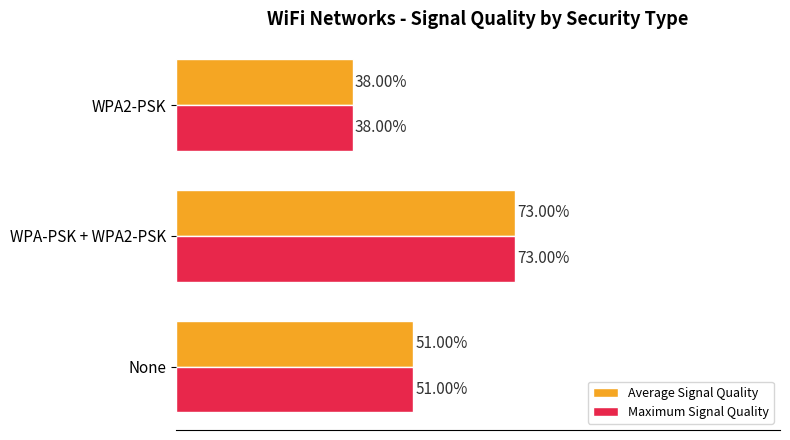

Where is Average Signal Quality nearest to the value 55?

None